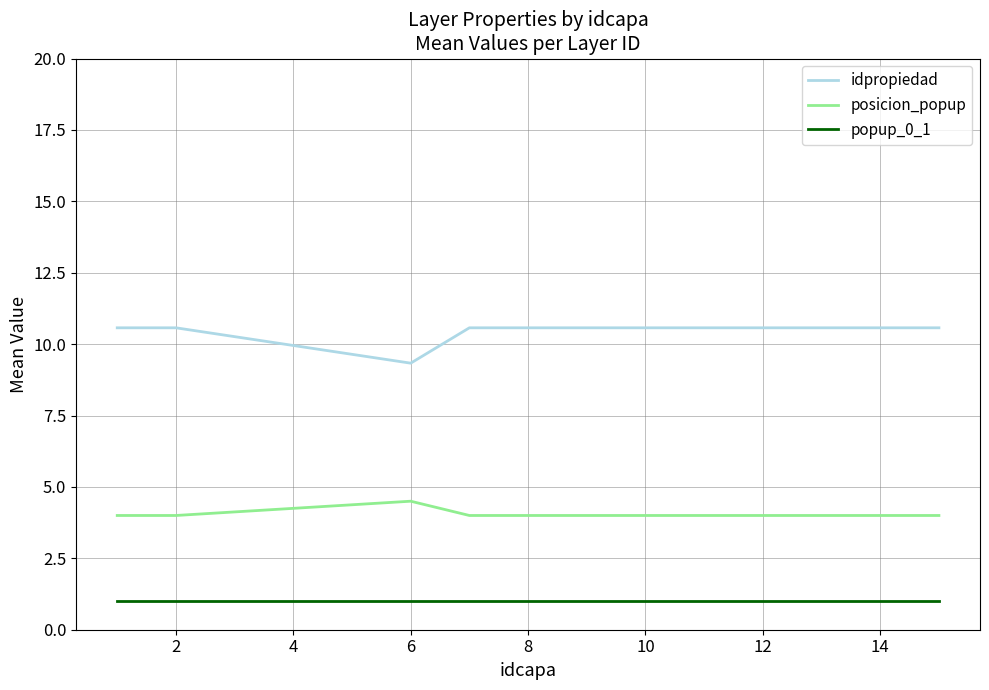

What is the greatest value displayed?

10.6